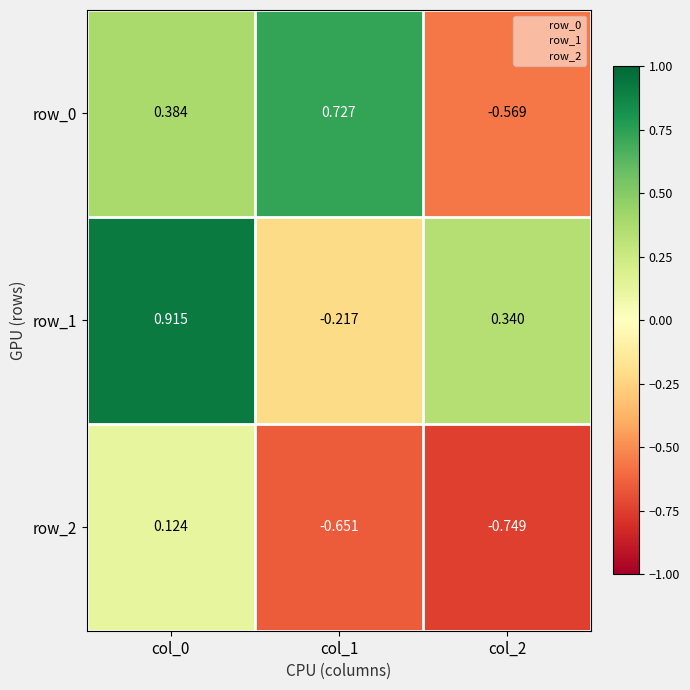

Which series has the largest total across all categories?

row_1